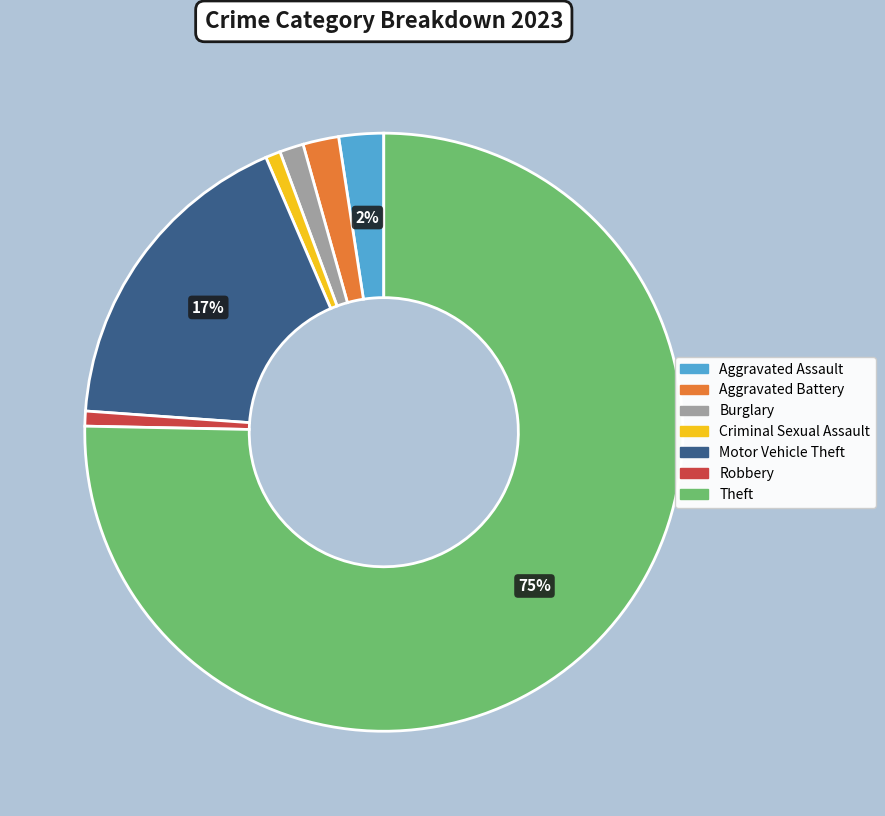

To the nearest percent, what percentage of the pie is Burglary?

1%